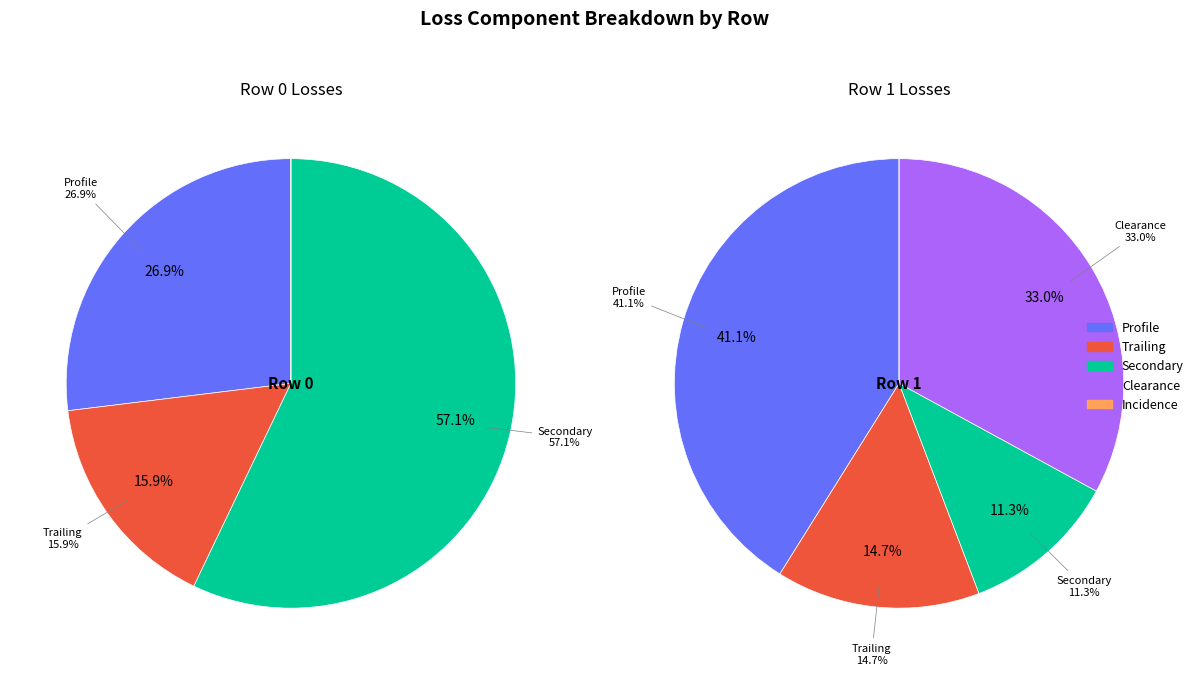

To the nearest percent, what percentage of the pie is Row 1?

18%